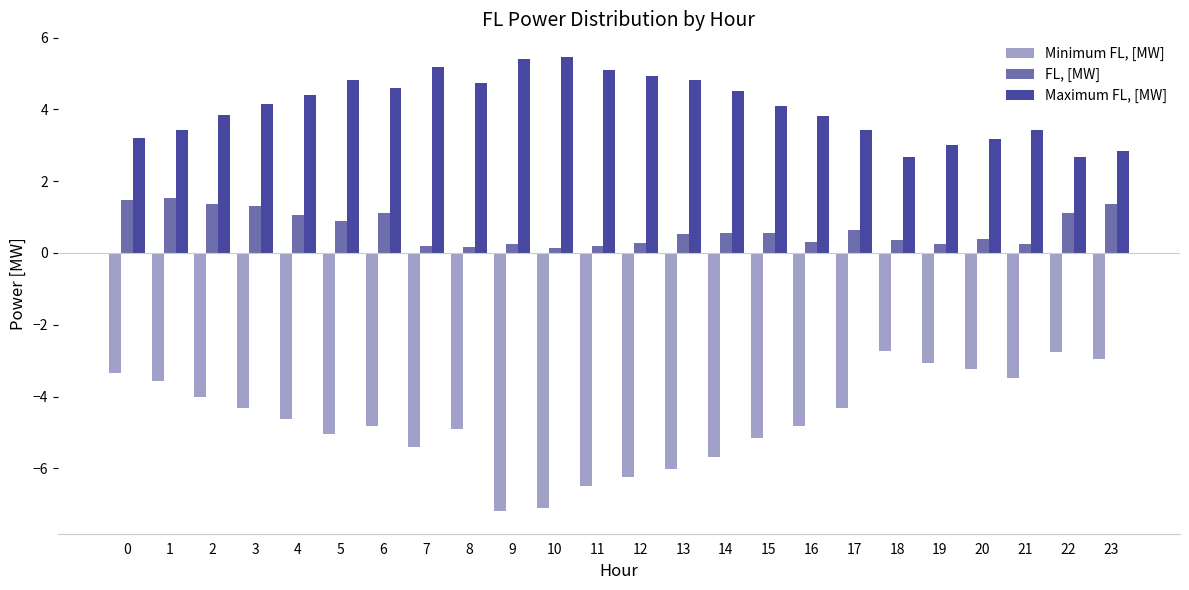

What is the approximate value of Minimum FL, [MW] at 1?

-3.6